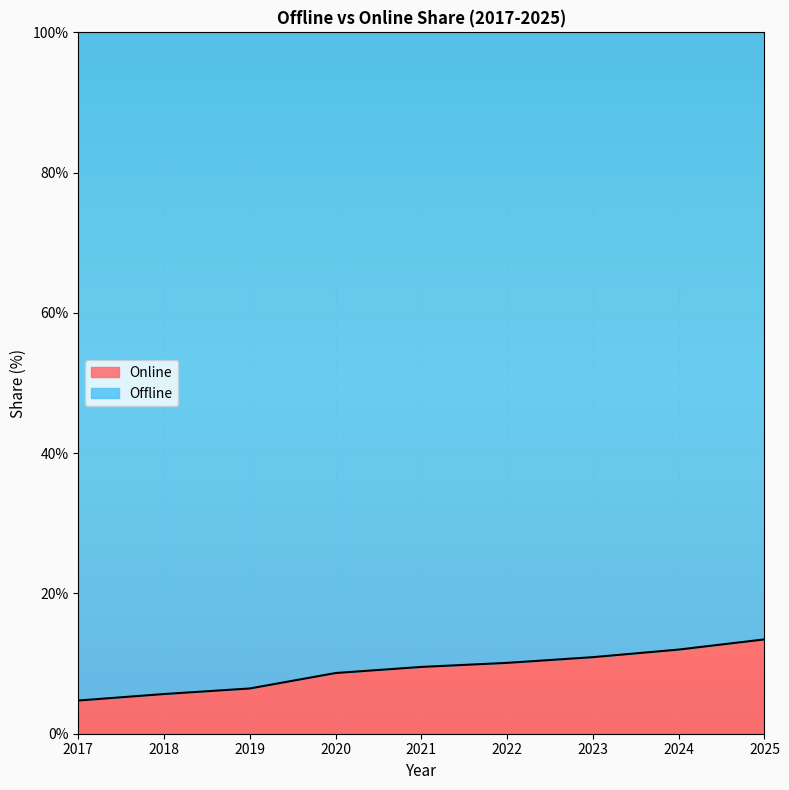

Reading left to right, list all the values displayed in this chart.

4.7	5.7	6.5	8.7	9.5	10.1	10.9	12.0	13.4